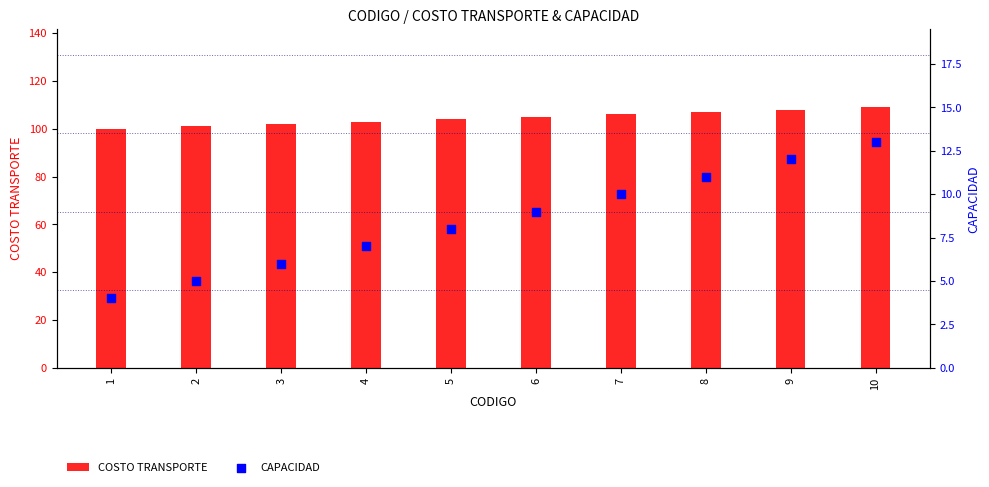

Which series has the largest Y range (max minus min)?

COSTO TRANSPORTE